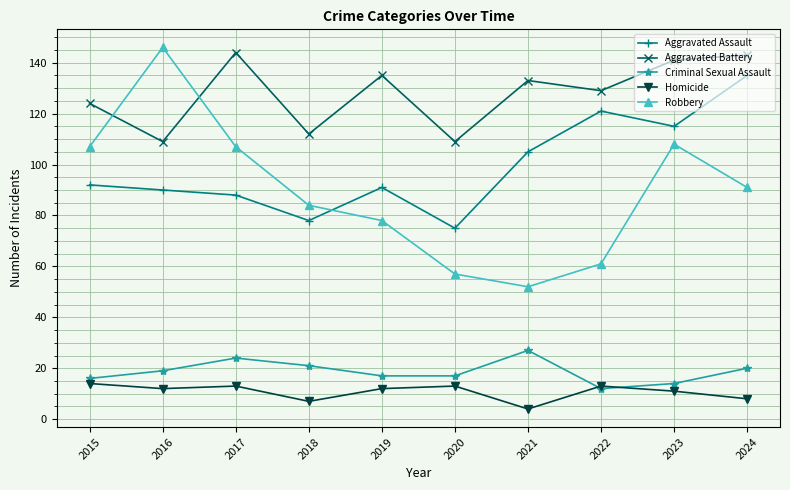

What is the difference between the second highest and second lowest values in the Aggravated Assault series?

43